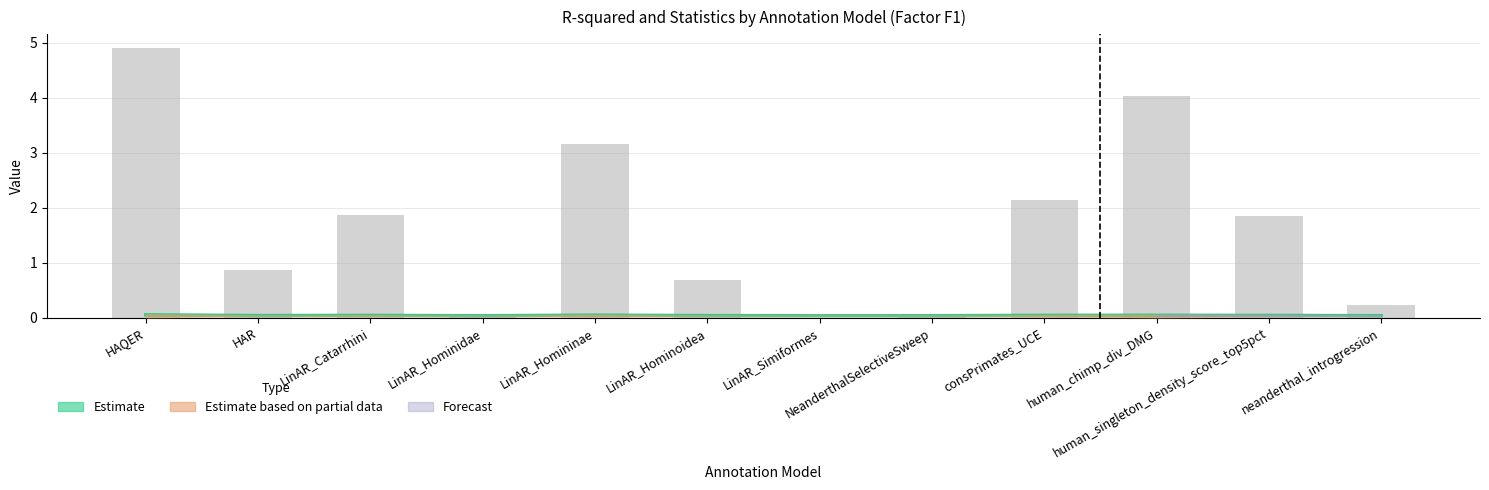

Reading left to right, list all the values displayed in this chart.

baseline_plus_anno_rsq: HAQER=0.1	HAR=0.0	LinAR_Catarrhini=0.0	LinAR_Hominidae=0.0	LinAR_Homininae=0.0	LinAR_Hominoidea=0.0	LinAR_Simiformes=0.0	NeanderthalSelectiveSweep=0.0	consPrimates_UCE=0.0	human_chimp_div_DMG=0.0	human_singleton_density_score_top5pct=0.0	neanderthal_introgression=0.0
sumsq: HAQER=4.9	HAR=0.9	LinAR_Catarrhini=1.9	LinAR_Hominidae=0.0	LinAR_Homininae=3.2	LinAR_Hominoidea=0.7	LinAR_Simiformes=0.0	NeanderthalSelectiveSweep=0.1	consPrimates_UCE=2.1	human_chimp_div_DMG=4.0	human_singleton_density_score_top5pct=1.9	neanderthal_introgression=0.2